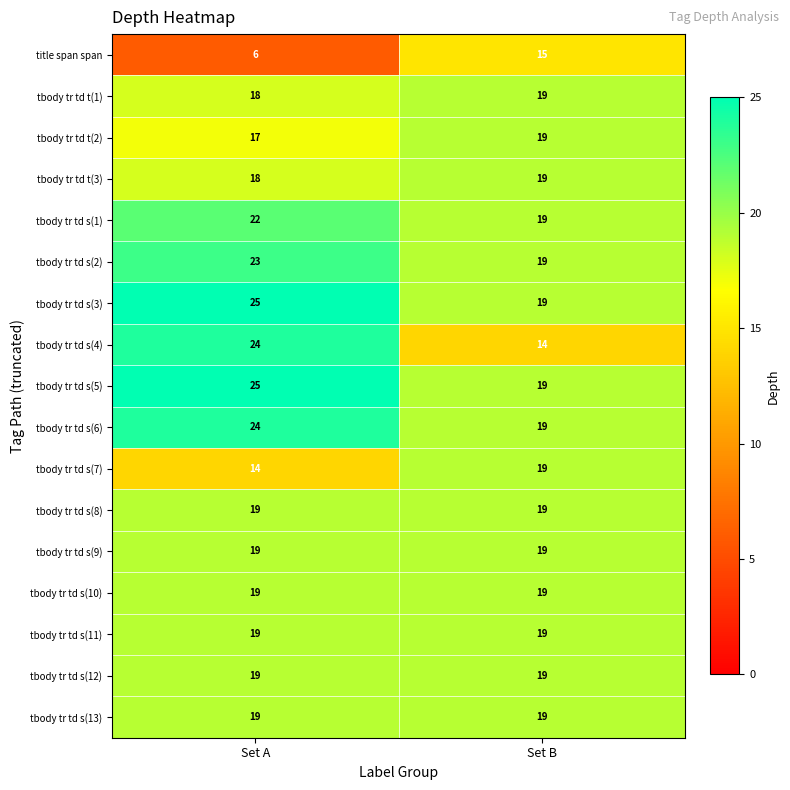

What is the sum of all tbody tr td s(5) values?

44